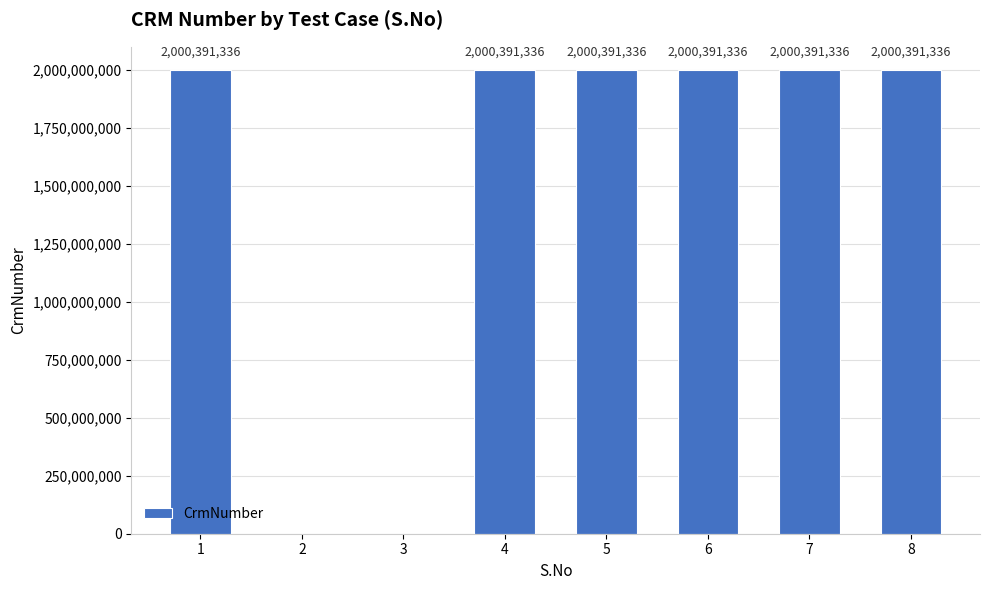

How many positive values are there?

6